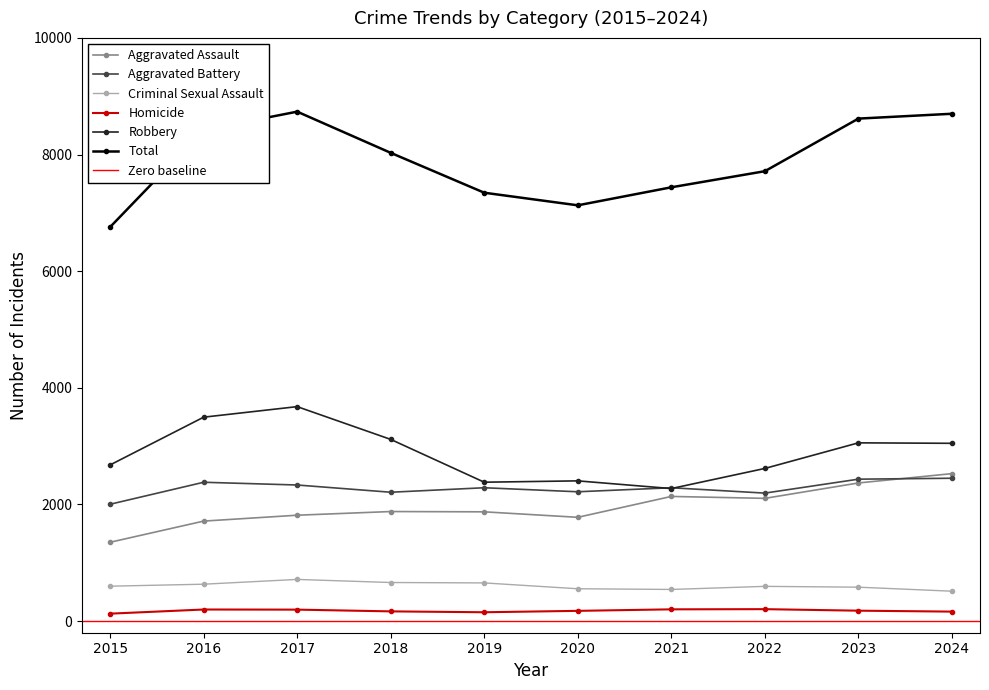

Reading left to right, extract all data points from this chart.

Aggravated Assault: 1351	1714	1815	1878	1873	1779	2137	2104	2368	2528
Aggravated Battery: 2003	2380	2333	2209	2286	2217	2286	2194	2433	2449
Criminal Sexual Assault: 598	632	714	661	654	554	542	595	581	512
Homicide: 127	198	196	166	151	175	201	204	178	162
Robbery: 2677	3496	3677	3115	2381	2404	2272	2617	3056	3048
Total: 6756	8420	8735	8029	7345	7129	7438	7714	8616	8699